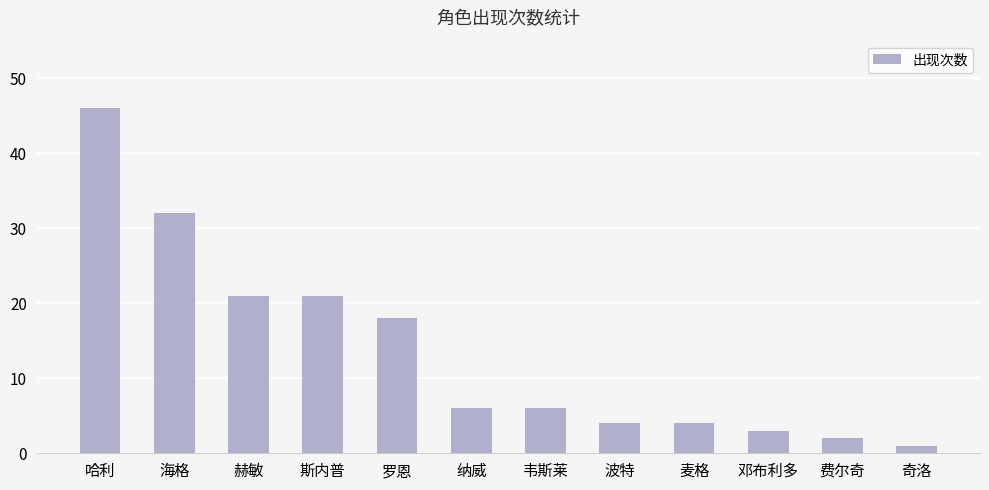

What position from the left is 费尔奇?

11